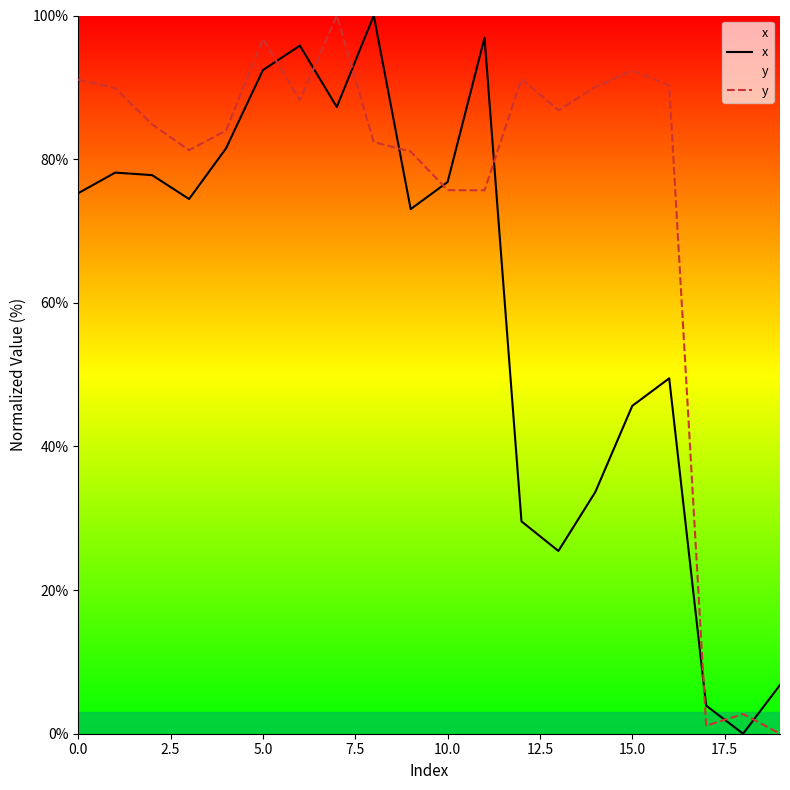

How many interior local valleys does the y series have?

5